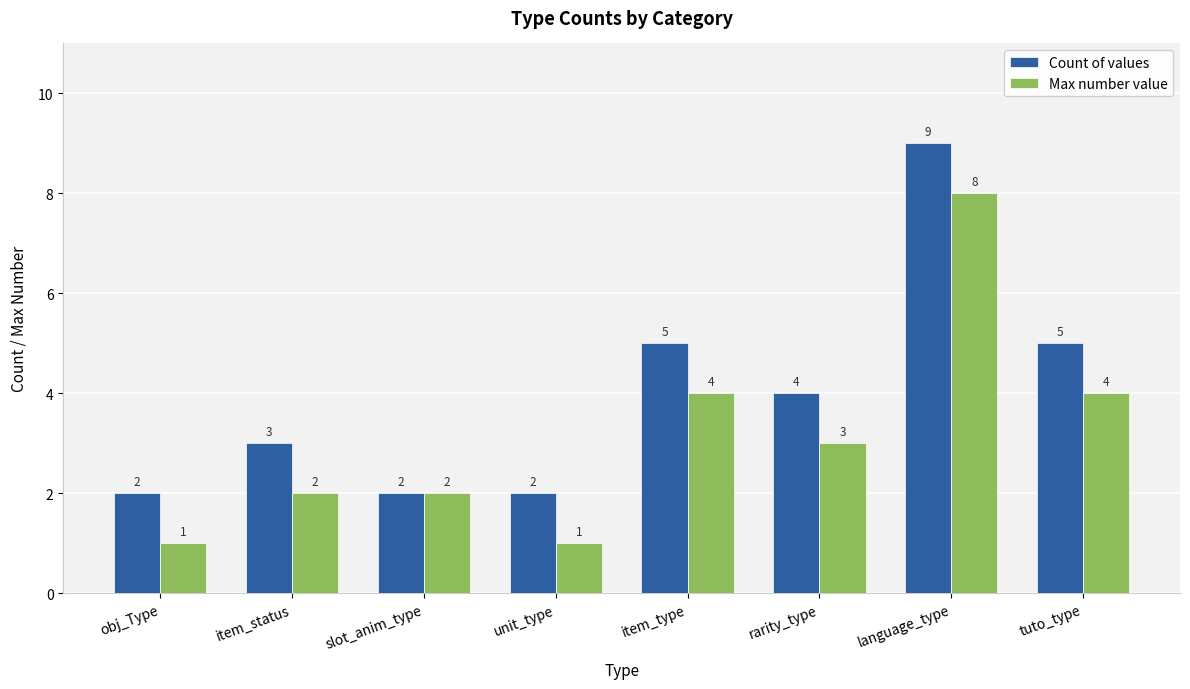

How many distinct data groups are displayed?

2